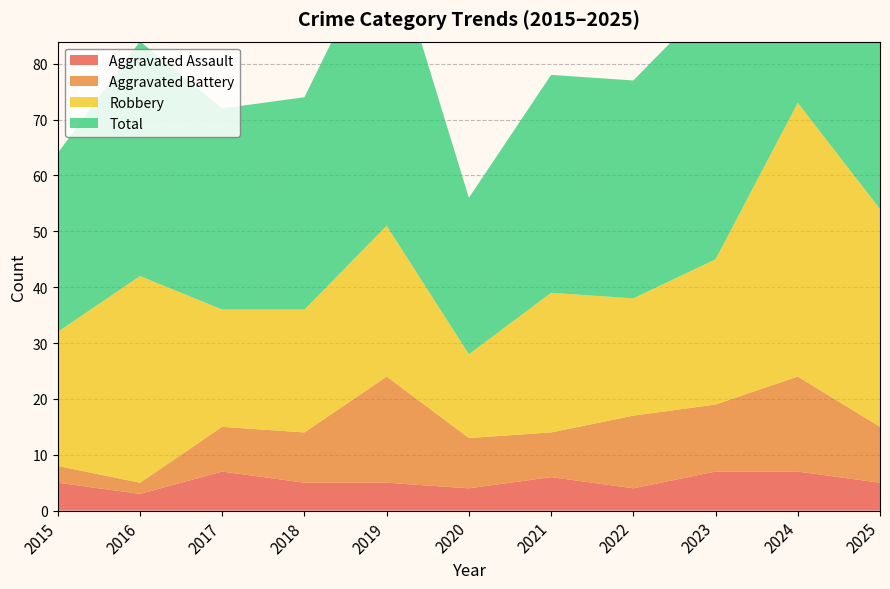

Reading left to right, list all the values displayed in this chart.

Aggravated Assault: 5	3	7	5	5	4	6	4	7	7	5
Aggravated Battery: 3	2	8	9	19	9	8	13	12	17	10
Robbery: 24	37	21	22	27	15	25	21	26	49	39
Total: 32	42	36	38	53	28	39	39	47	73	55